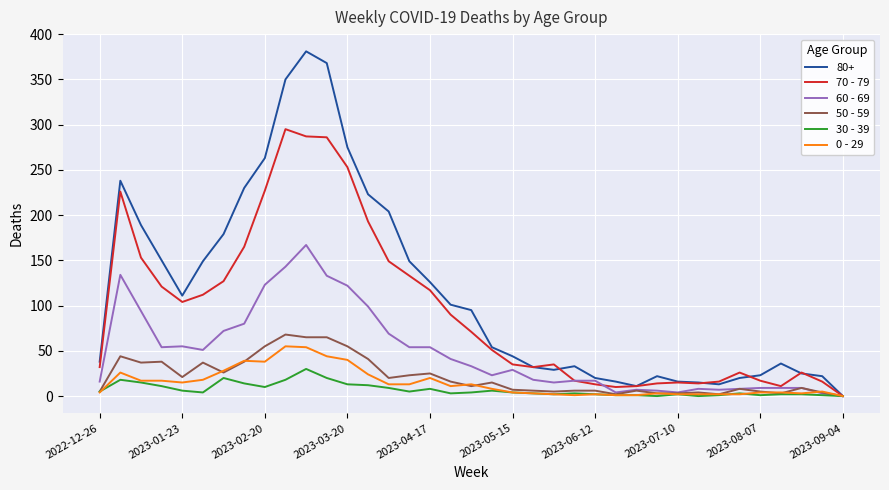

True or false: 60 - 69 and 70 - 79 intersect in this chart.

True